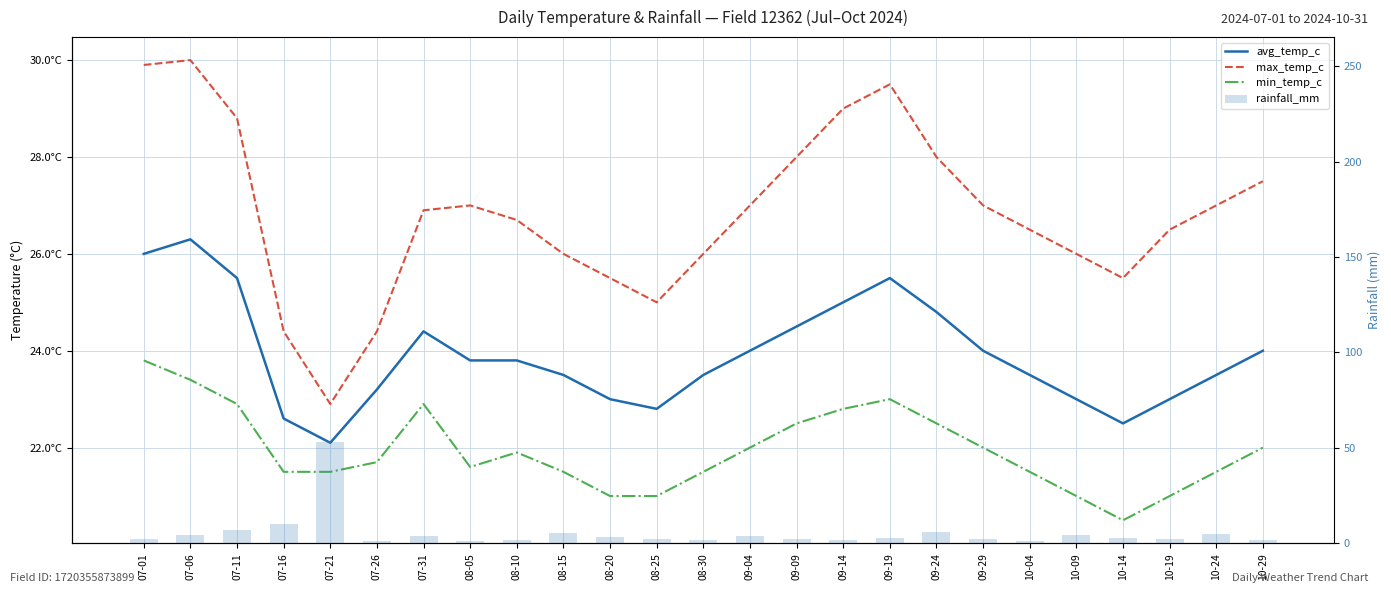

Rank the series by their maximum value, from lowest to highest.

min_temp_c, avg_temp_c, max_temp_c, rainfall_mm